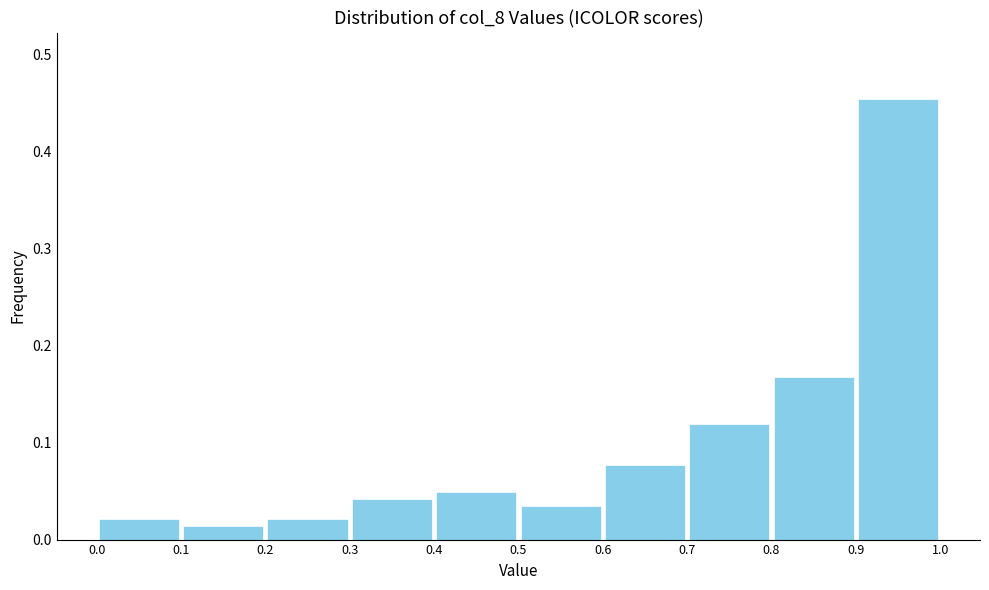

Reading left to right, transcribe this chart: for each bar, give the range it covers on the x-axis and its height. The values are not printed on the chart, so give them approximately, as read against the axis.

0.0 to 0.1: 0.02
0.1 to 0.2: 0.01
0.2 to 0.3: 0.02
0.3 to 0.4: 0.04
0.4 to 0.5: 0.05
0.5 to 0.6: 0.03
0.6 to 0.7: 0.08
0.7 to 0.8: 0.12
0.8 to 0.9: 0.17
0.9 to 1.0: 0.45